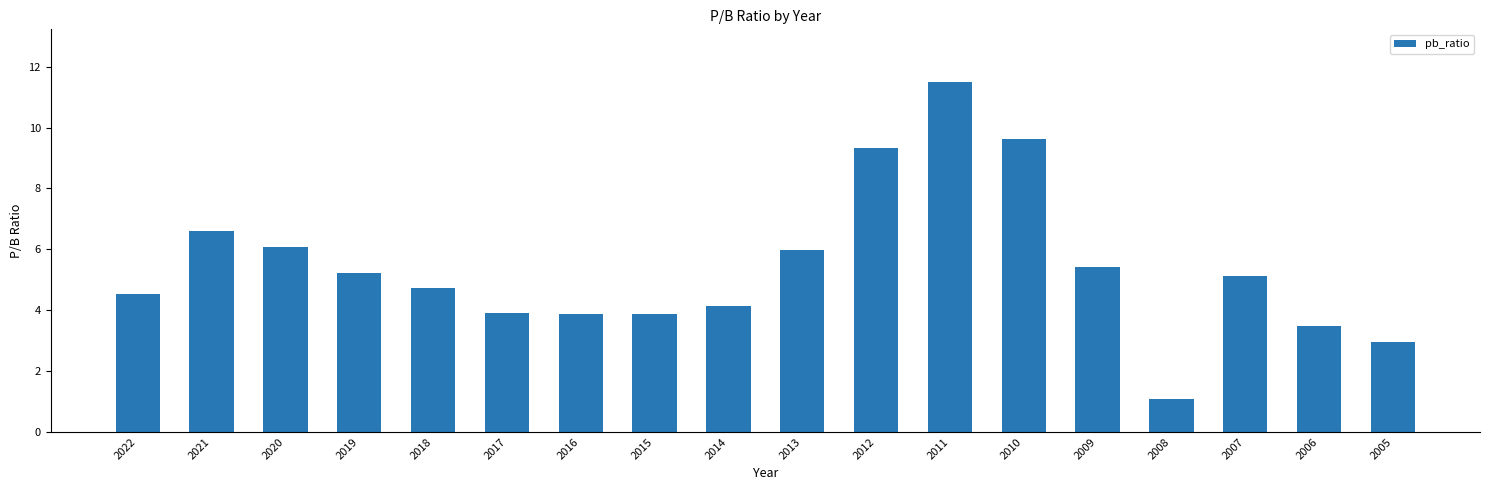

What is the average value?

5.4